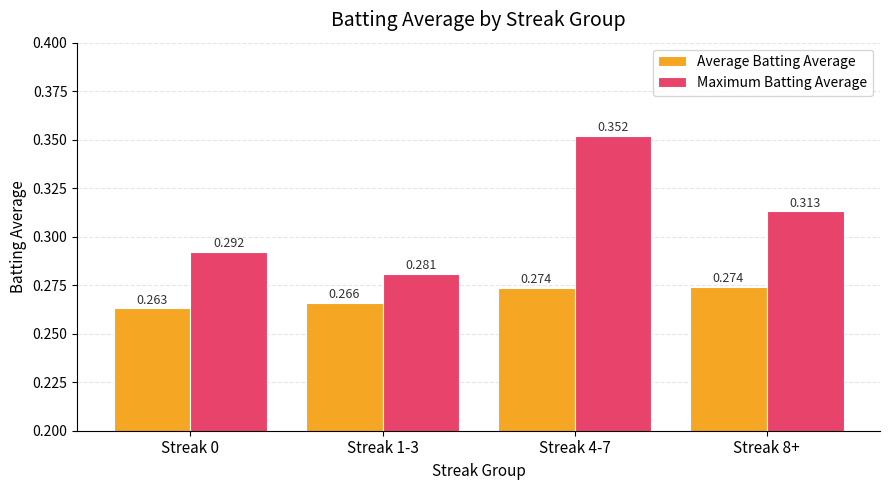

Rank the series at Streak 4-7 from highest to lowest value.

Maximum Batting Average, Average Batting Average